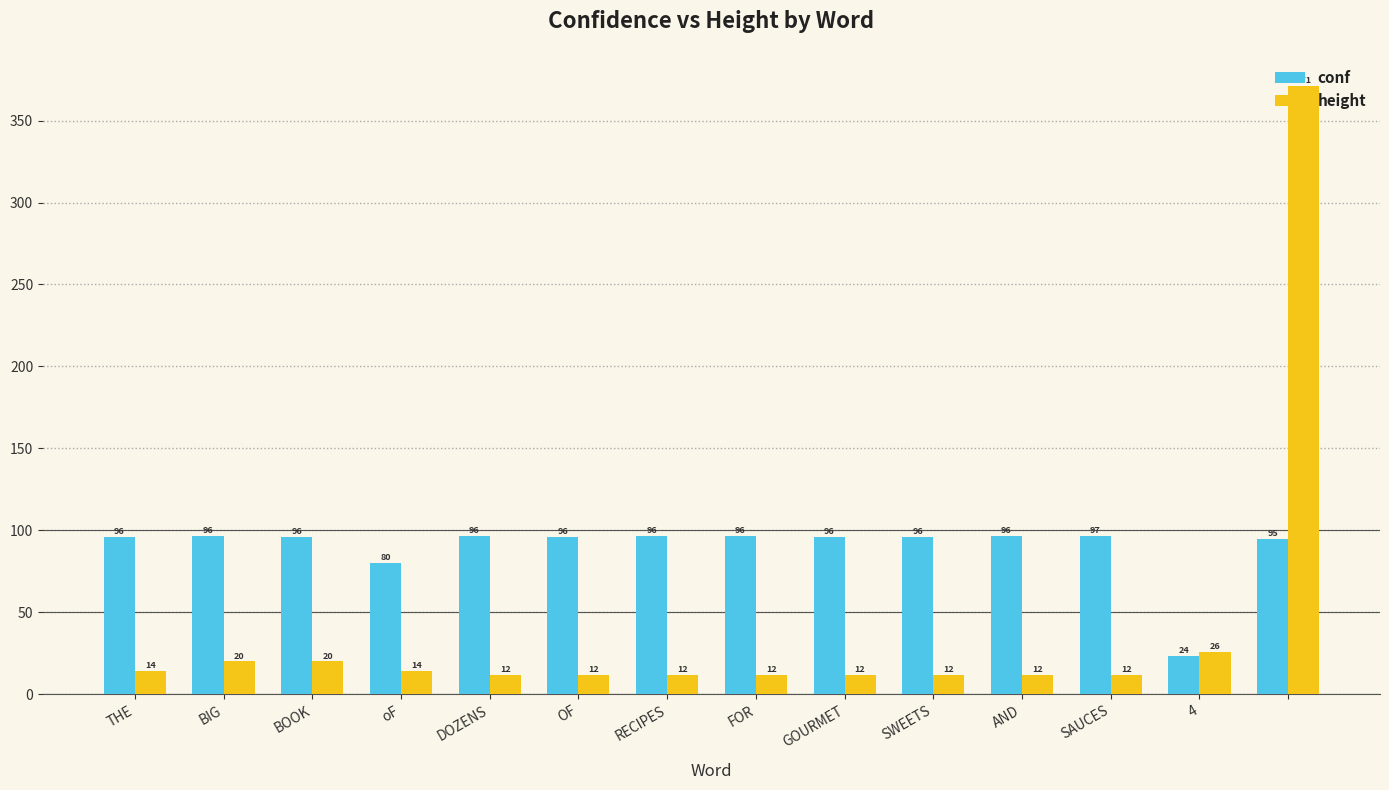

What is the smallest value displayed?

12.0